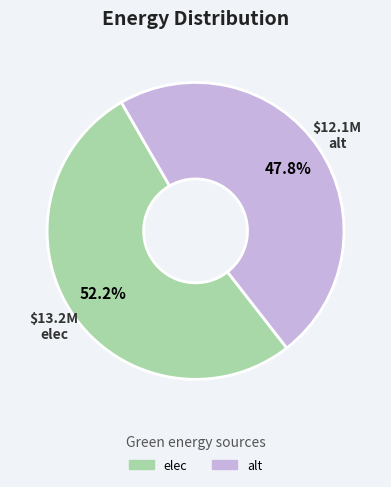

What percentage is the alt slice, to the nearest percent?

48%